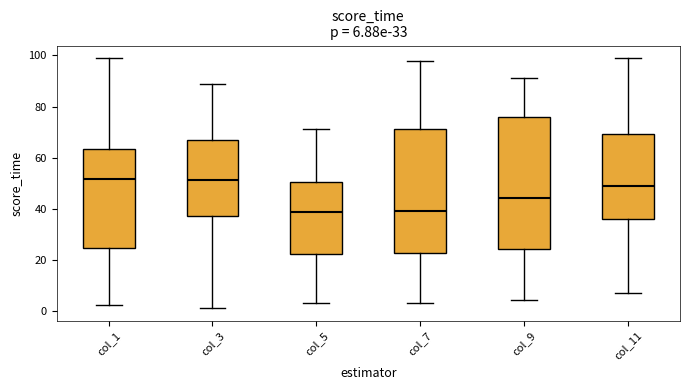

Which box is the tallest, from its lower edge to its upper edge?

col_9